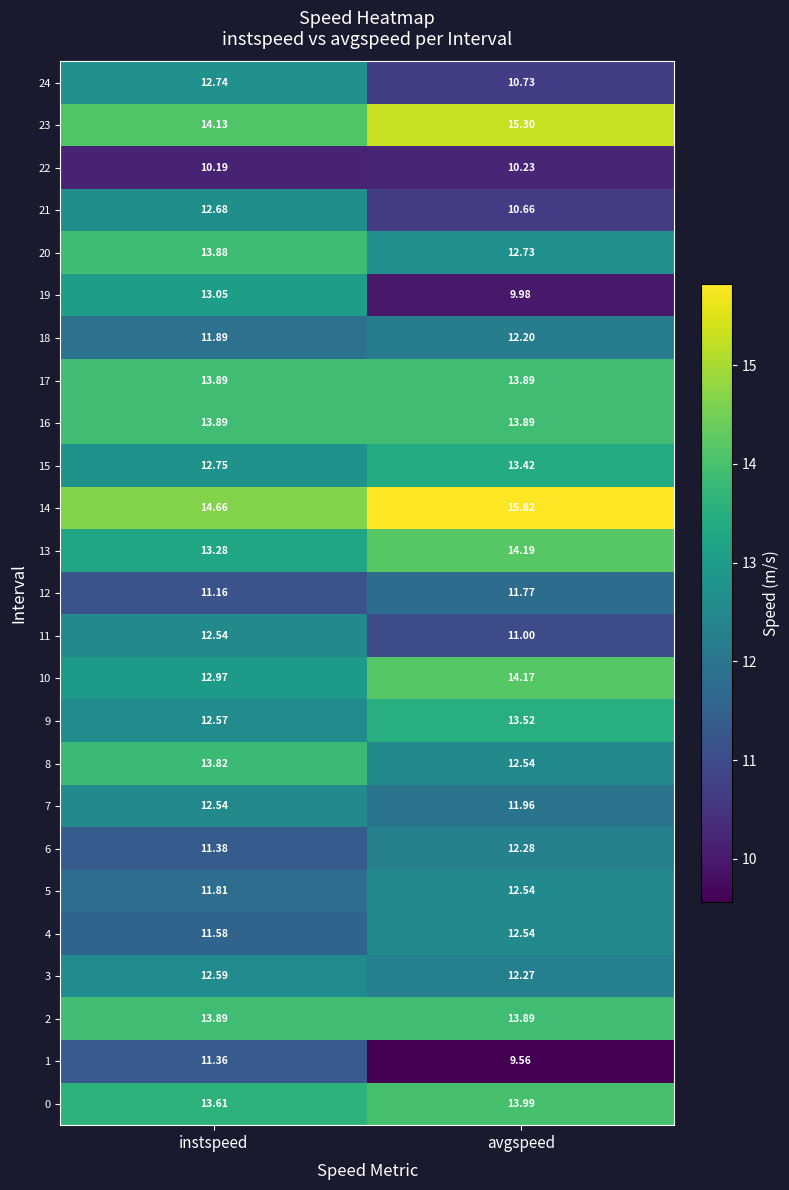

At which category does the chart reach its peak across all series?

avgspeed